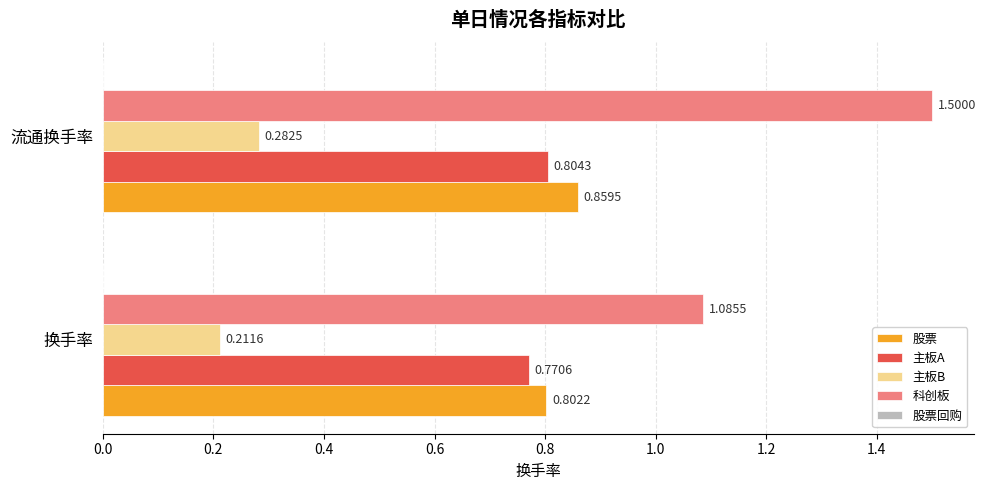

At which category is the sum across all series the highest?

流通换手率